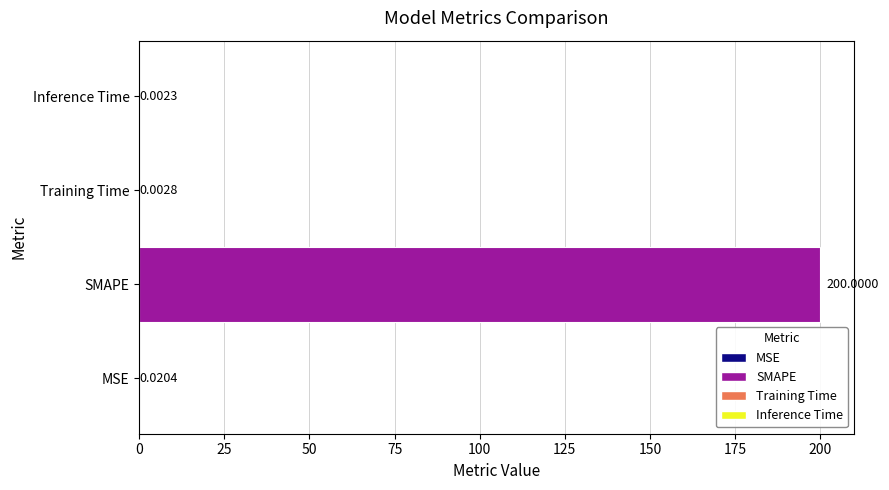

Which label corresponds to the largest value in the chart?

SMAPE